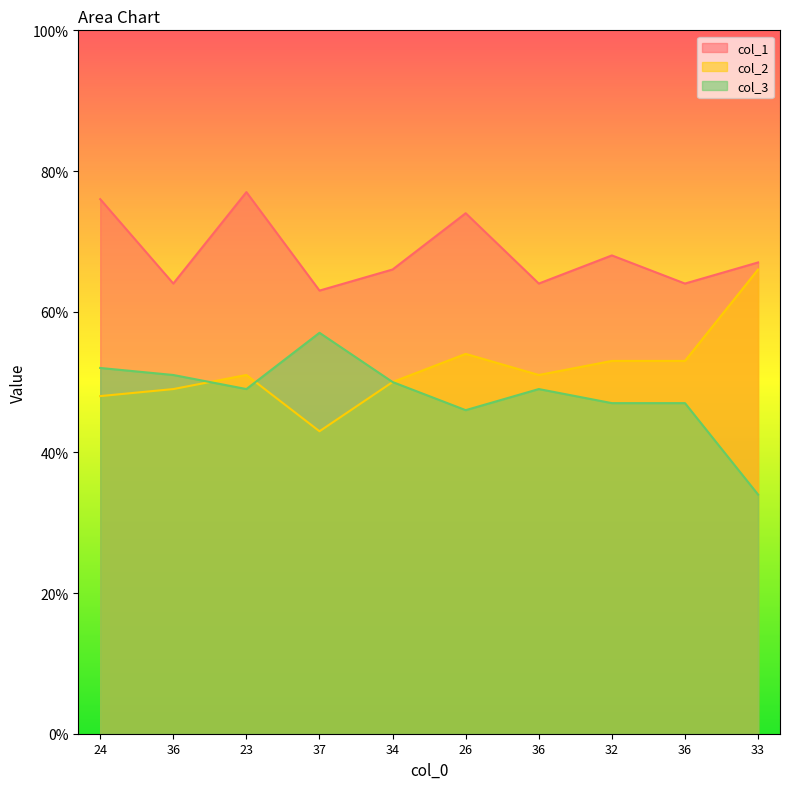

Where is the first local maximum for col_2?

23